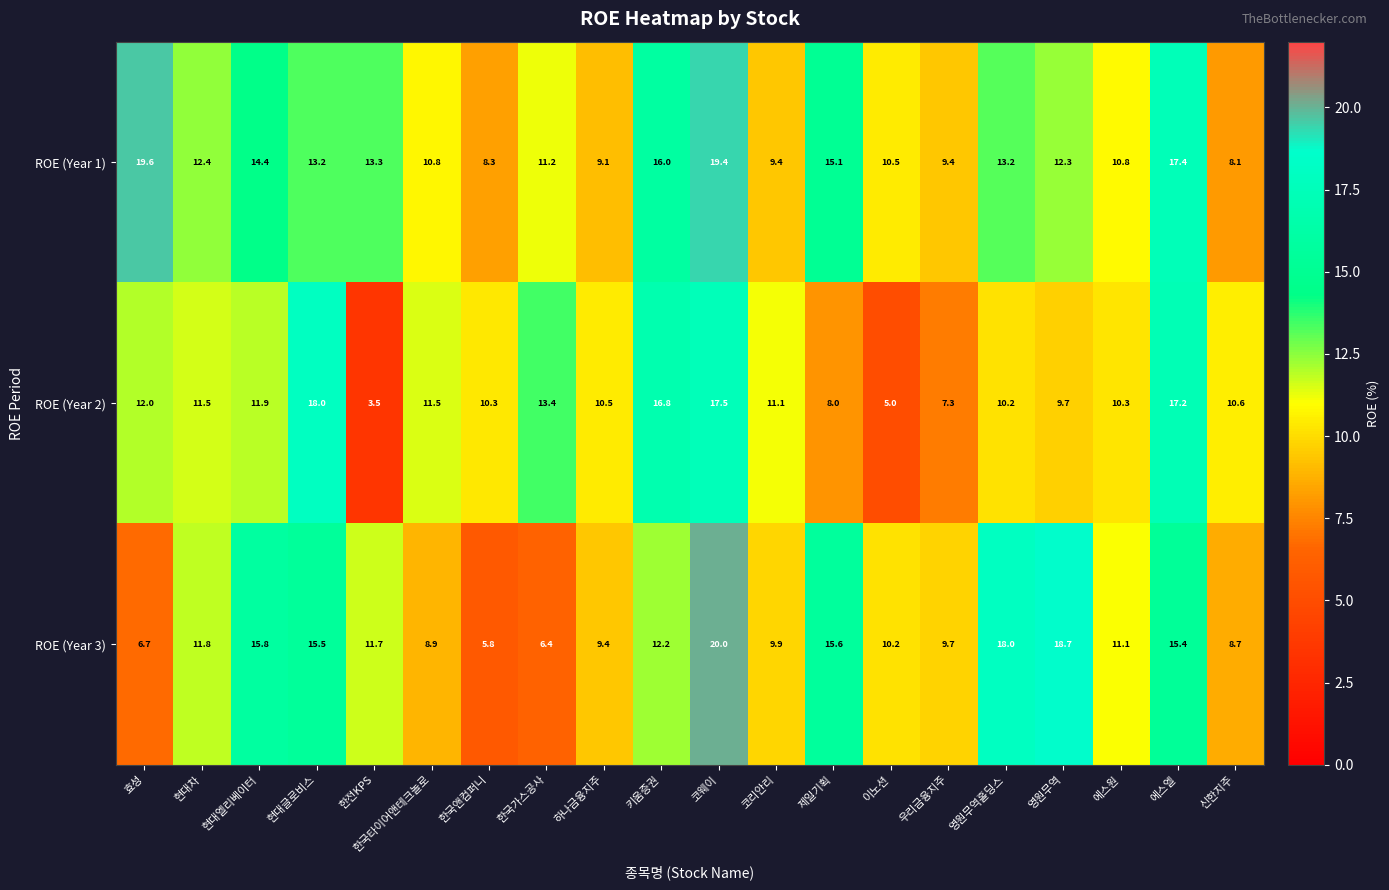

Where does the ROE (Year 3) series first go above 11?

현대차